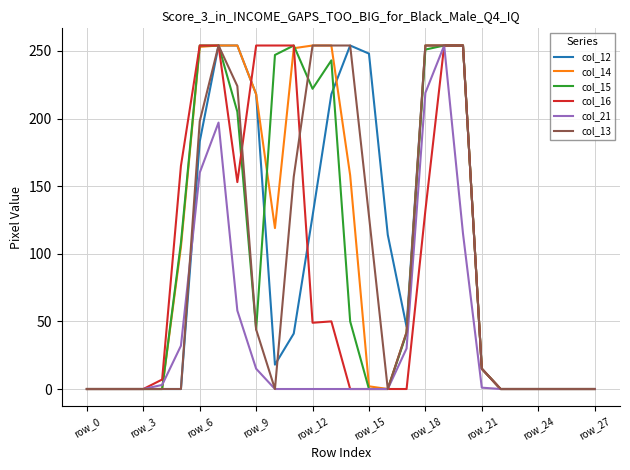

What is the difference between the highest and lowest values at row_12?

254